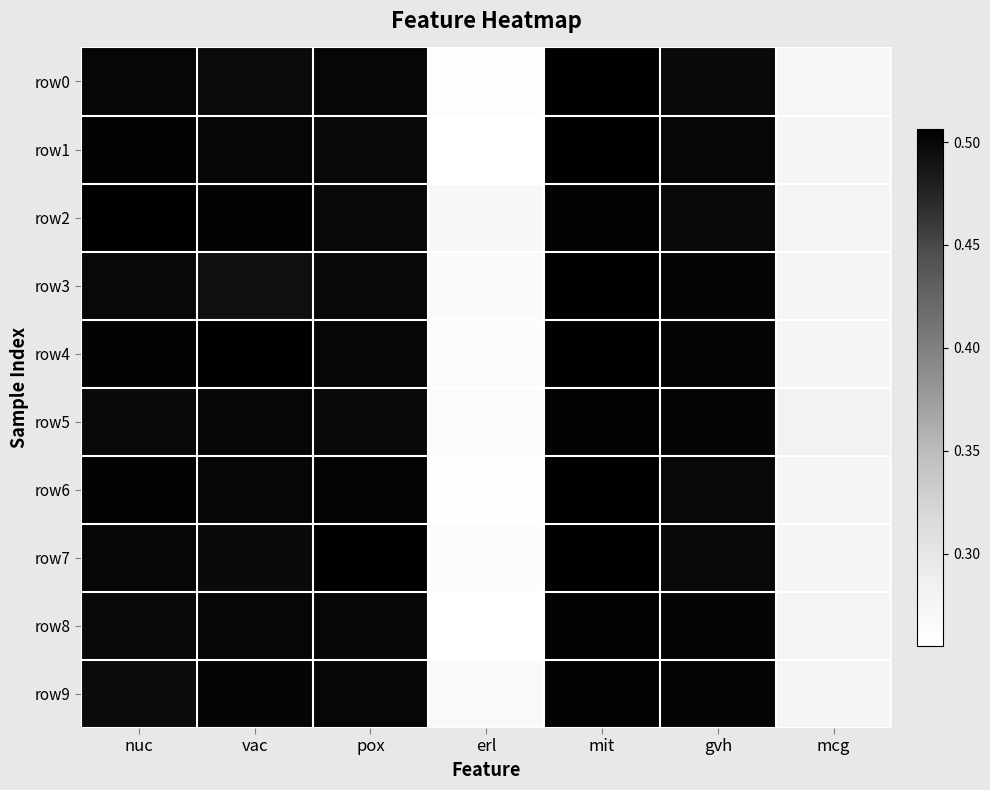

Which series has the widest spread of values?

row6